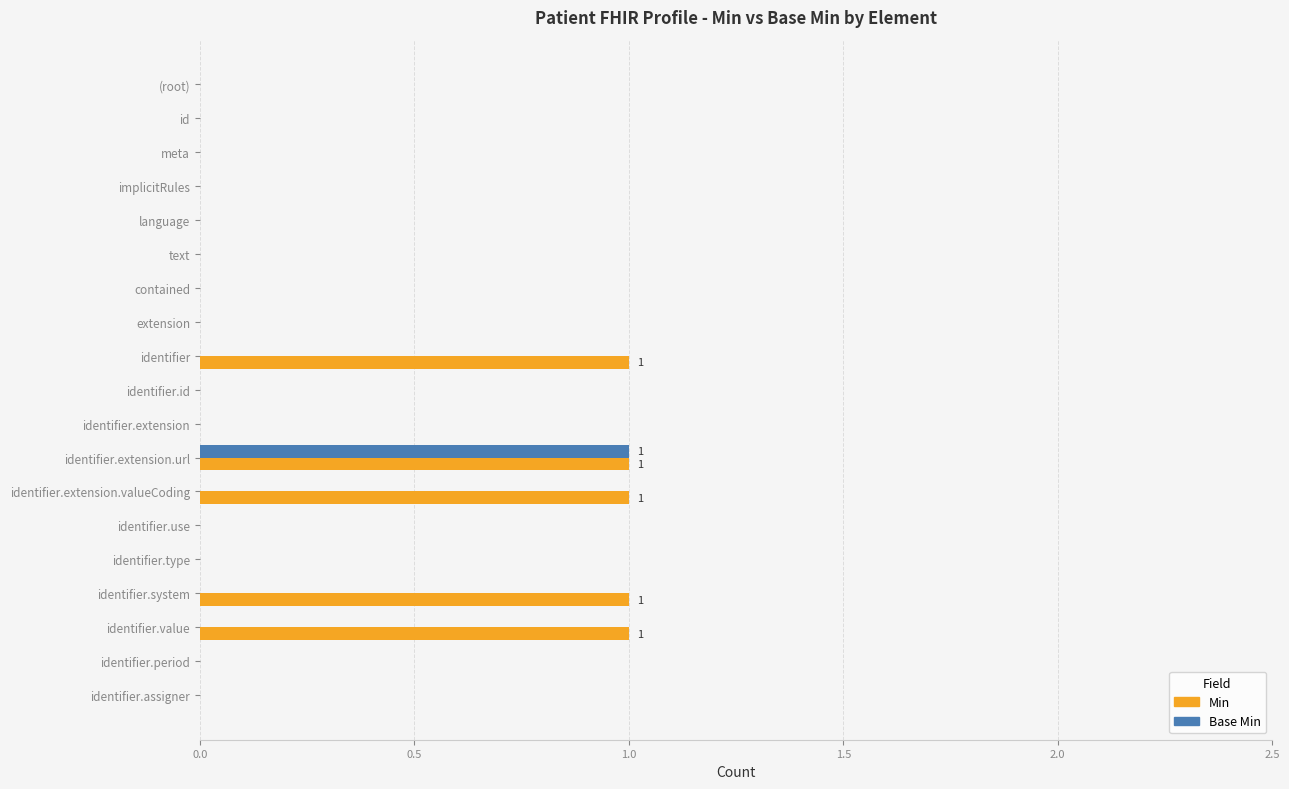

The Min series shows 2 at identifier.extension.url. True or false?

False